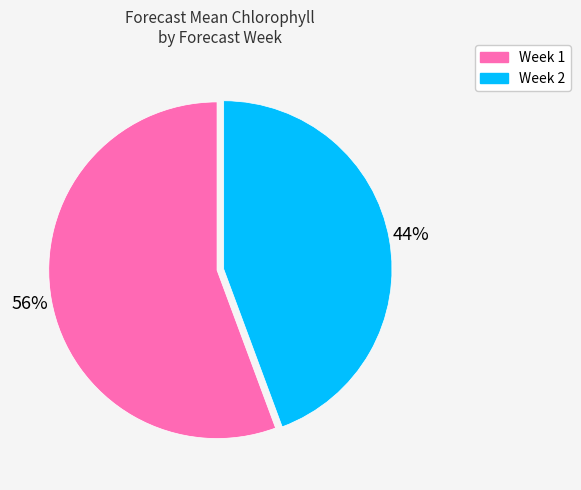

What is the smallest slice in the pie chart?

Week 2